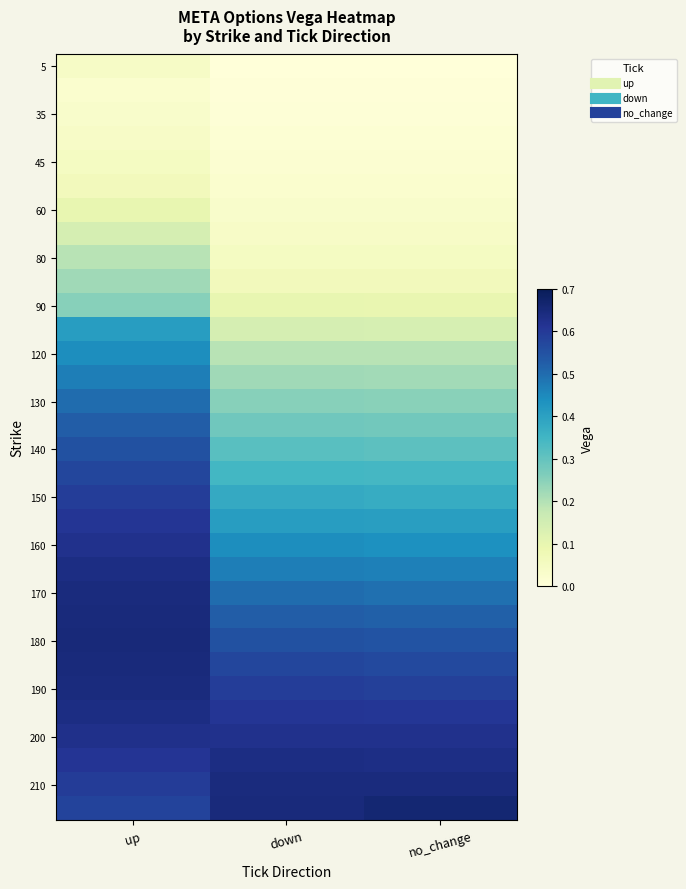

What is the total value across all series at up?

13.4